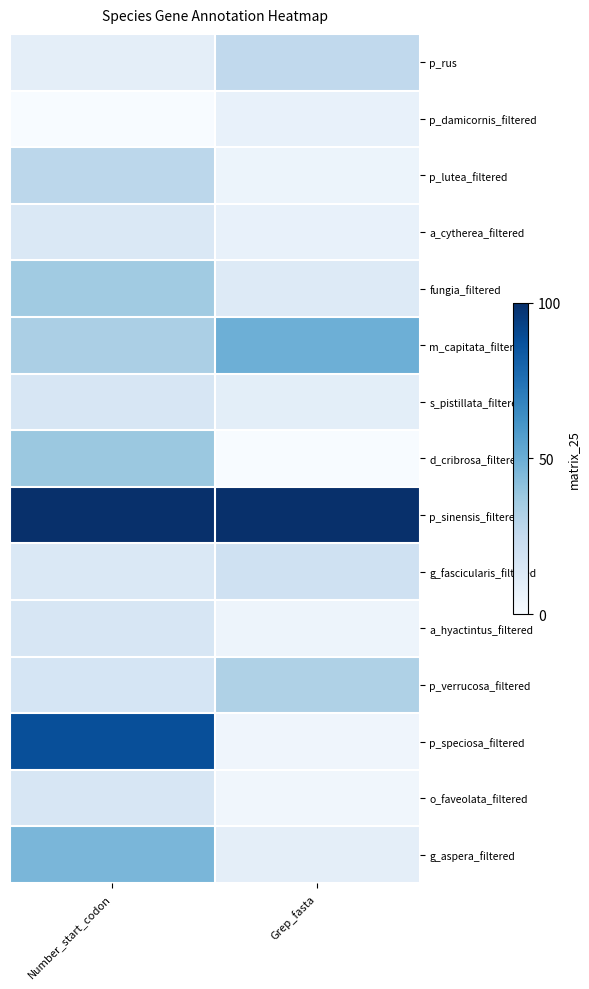

Reading left to right, list all the values displayed in this chart.

p_rus: Number_start_codon=0.1	Grep_fasta=0.3
p_damicornis_filtered: Number_start_codon=0.0	Grep_fasta=0.1
p_lutea_filtered: Number_start_codon=0.3	Grep_fasta=0.1
a_cytherea_filtered: Number_start_codon=0.1	Grep_fasta=0.1
fungia_filtered: Number_start_codon=0.4	Grep_fasta=0.1
m_capitata_filtered: Number_start_codon=0.3	Grep_fasta=0.5
s_pistillata_filtered: Number_start_codon=0.2	Grep_fasta=0.1
d_cribrosa_filtered: Number_start_codon=0.4	Grep_fasta=0.0
p_sinensis_filtered: Number_start_codon=1.0	Grep_fasta=1.0
g_fascicularis_filtered: Number_start_codon=0.1	Grep_fasta=0.2
a_hyactintus_filtered: Number_start_codon=0.2	Grep_fasta=0.0
p_verrucosa_filtered: Number_start_codon=0.2	Grep_fasta=0.3
p_speciosa_filtered: Number_start_codon=0.9	Grep_fasta=0.0
o_faveolata_filtered: Number_start_codon=0.2	Grep_fasta=0.0
g_aspera_filtered: Number_start_codon=0.5	Grep_fasta=0.1